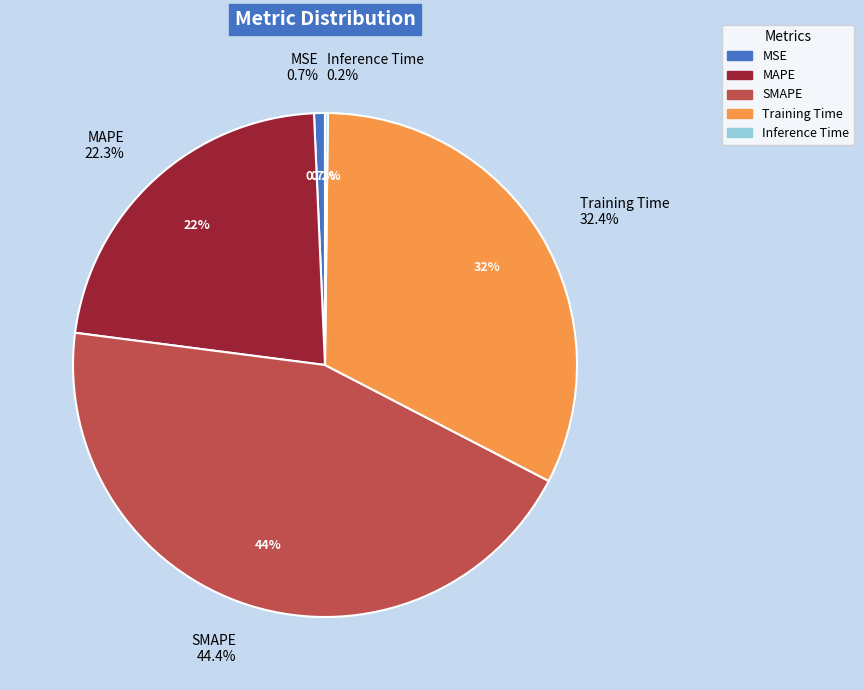

To the nearest percent, what percentage of the pie is MAPE?

22%